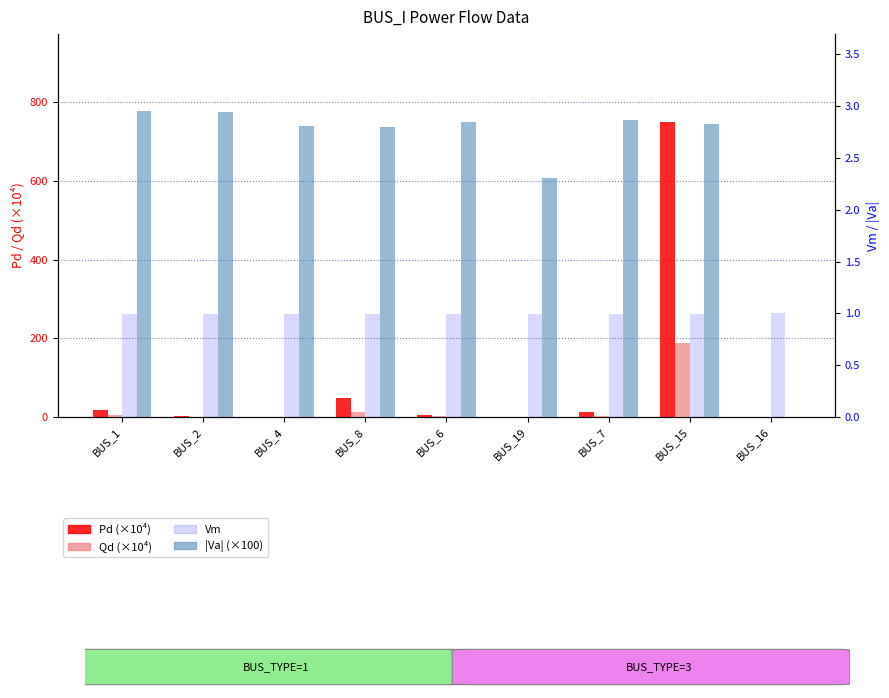

What are all the series names shown in the legend?

Pd (×10⁴), Qd (×10⁴), Vm, |Va| (×100)